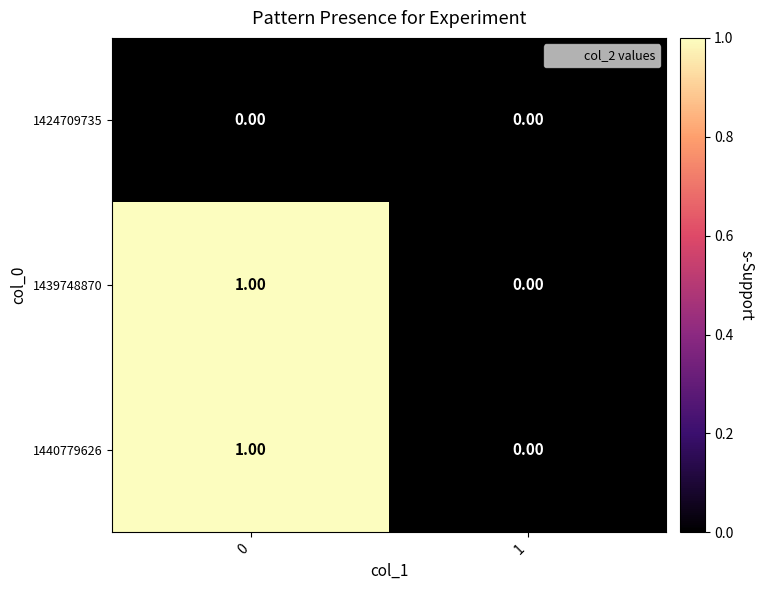

List the labels in order of 1440779626 value, largest first.

0, 1